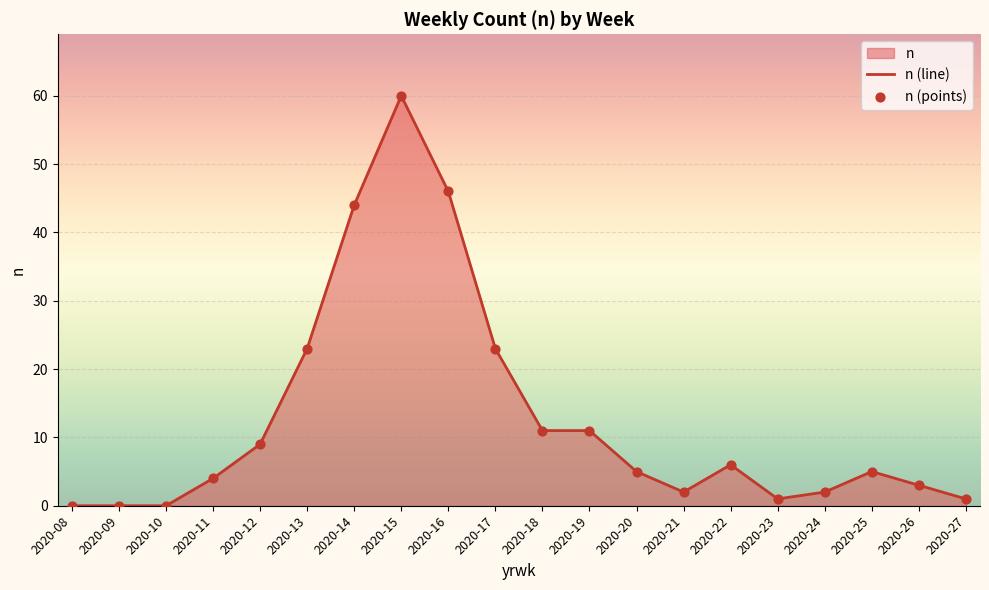

Which series contains the highest Y value?

n (line)